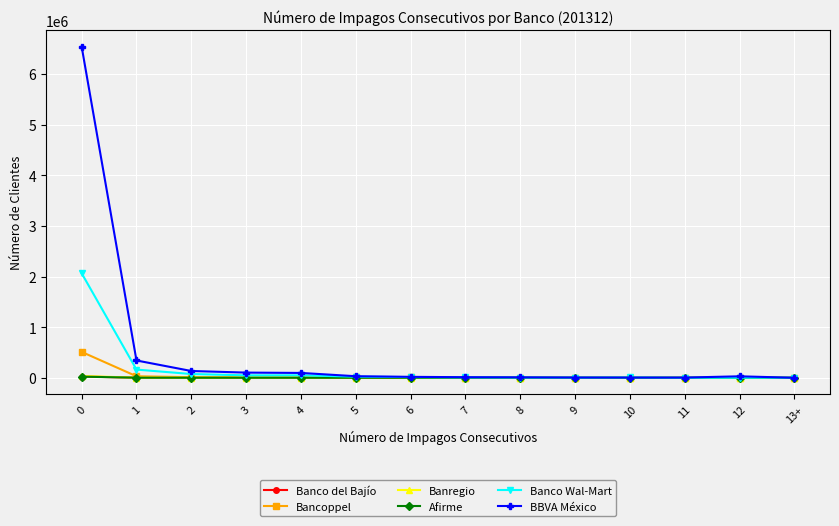

What is the difference between the second highest and second lowest values in the BBVA México series?

337516